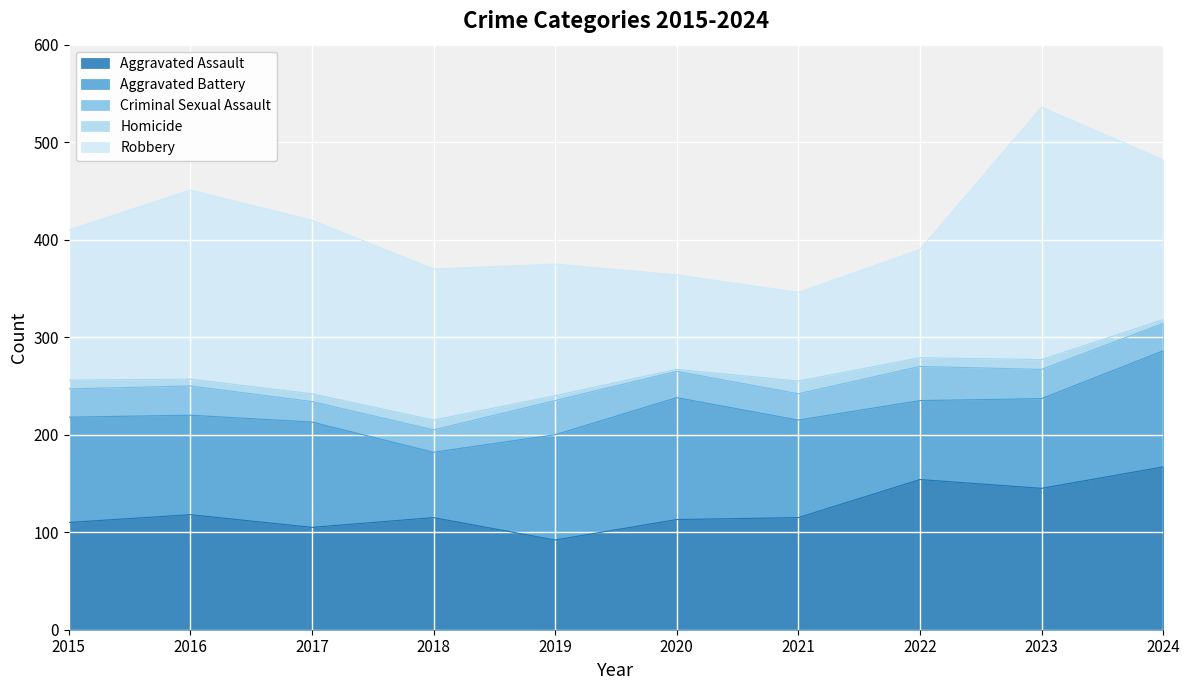

What is the minimum value shown in the chart?

2